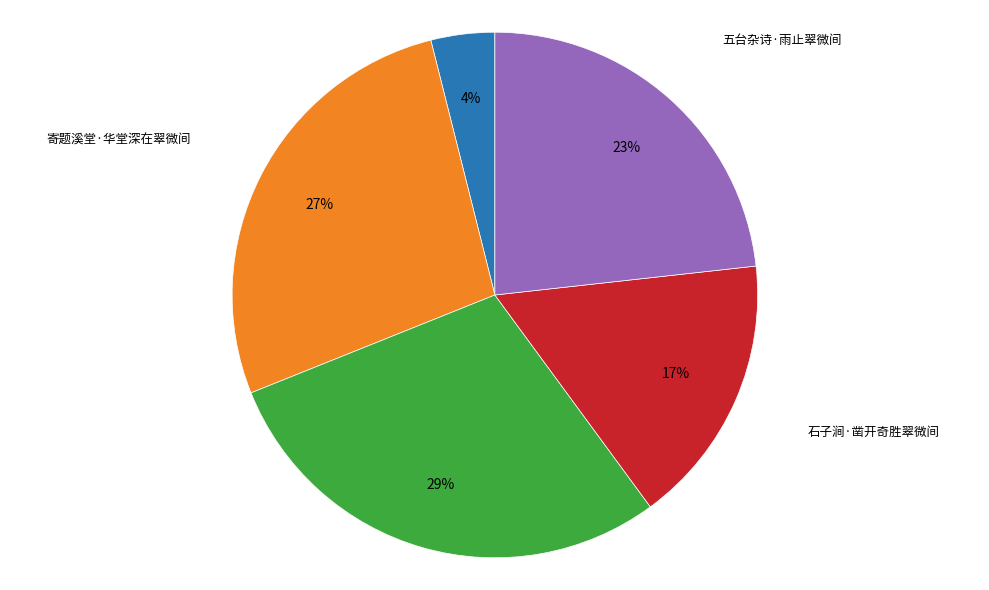

To the nearest percent, what is the average slice percentage?

20%